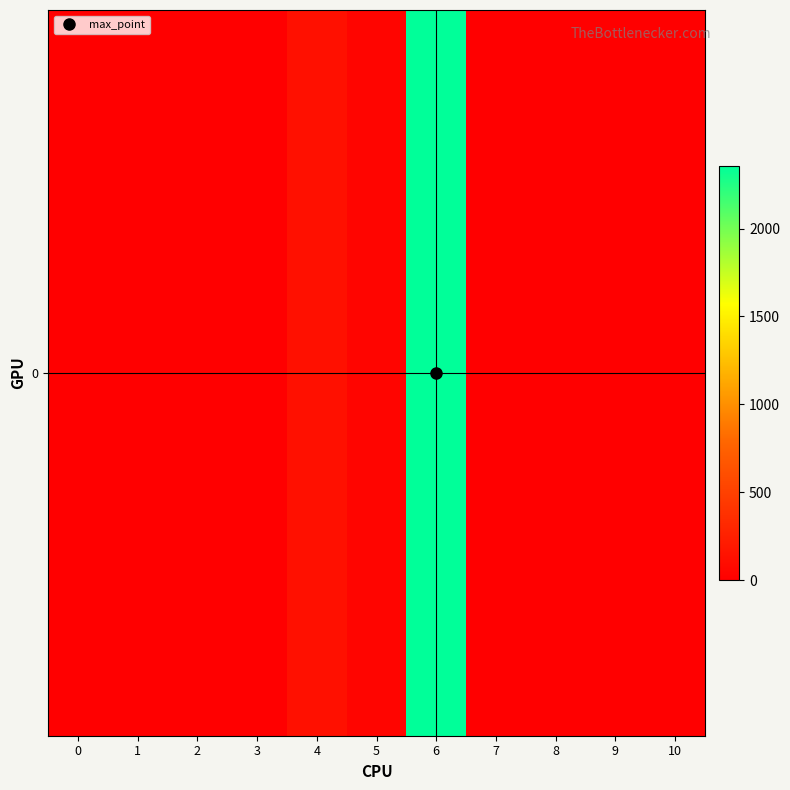

Reading left to right, extract all data points from this chart.

0=0	1=1	2=1	3=7	4=132	5=45	6=2358	7=0	8=0	9=0	10=0